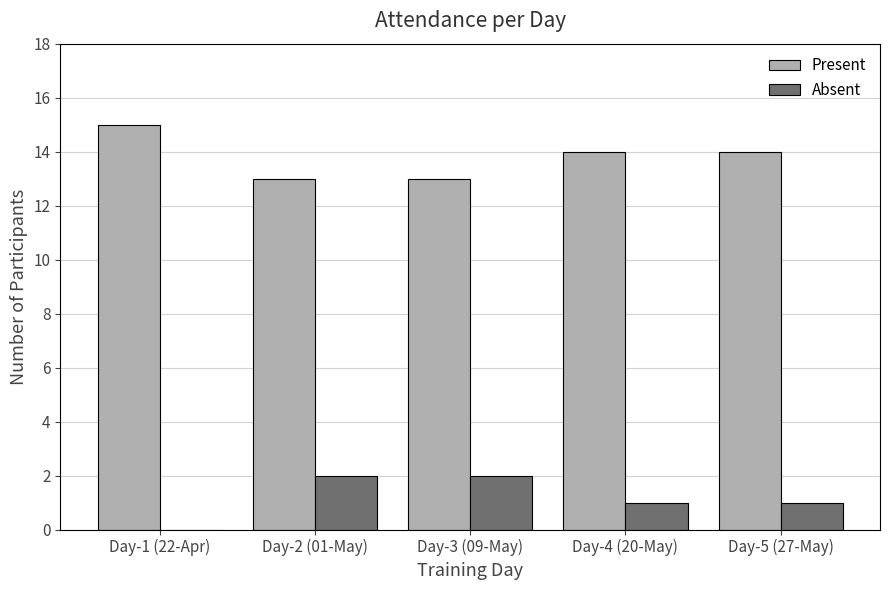

What is the average value of the Absent series?

1